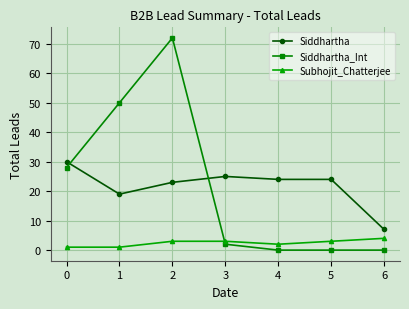

At which category is the sum across all series the highest?

2